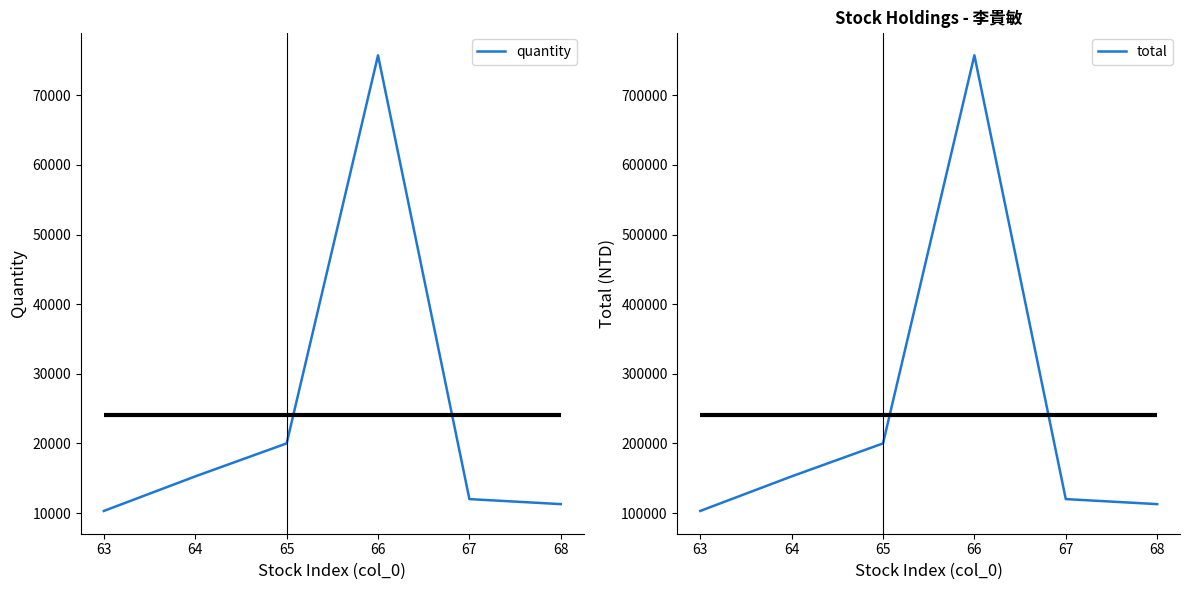

What is the average value of the total series?

240982